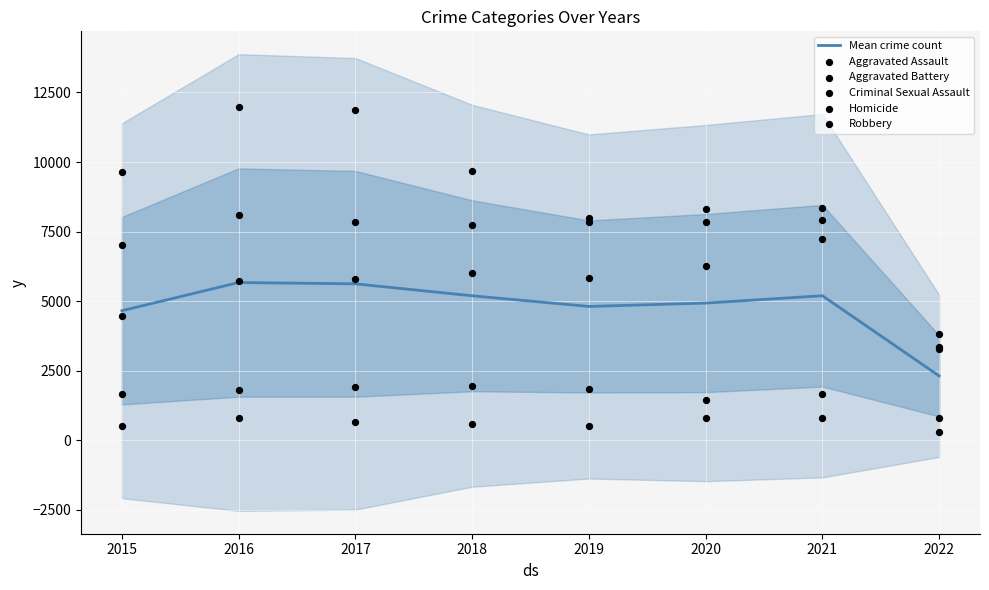

Which series reaches the minimum Y coordinate?

Homicide